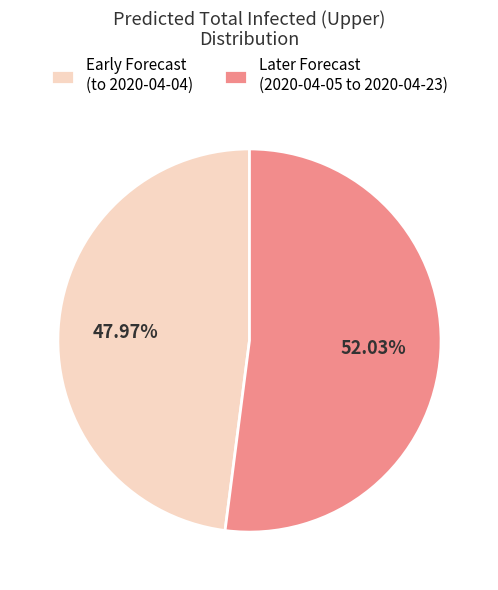

Does Early Forecast (to 2020-04-04) account for over 50% of the chart?

No